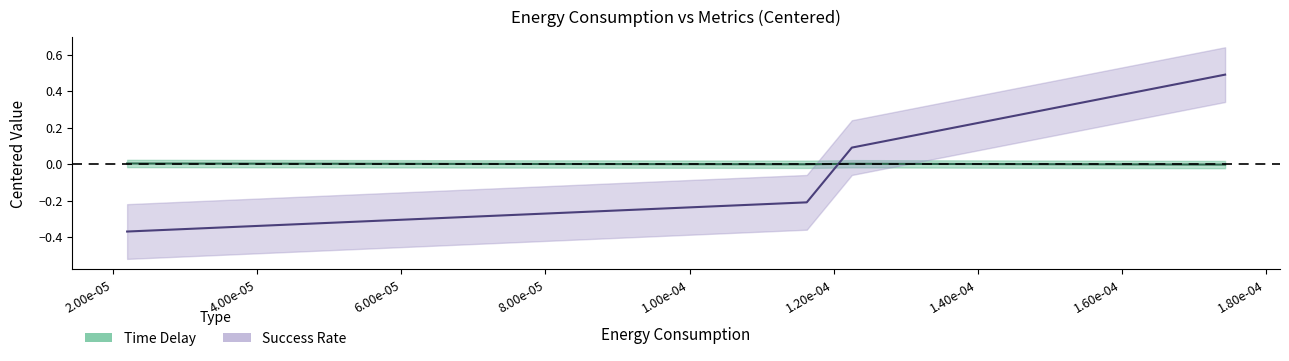

The value at 60CM is 0.0. True or false?

False